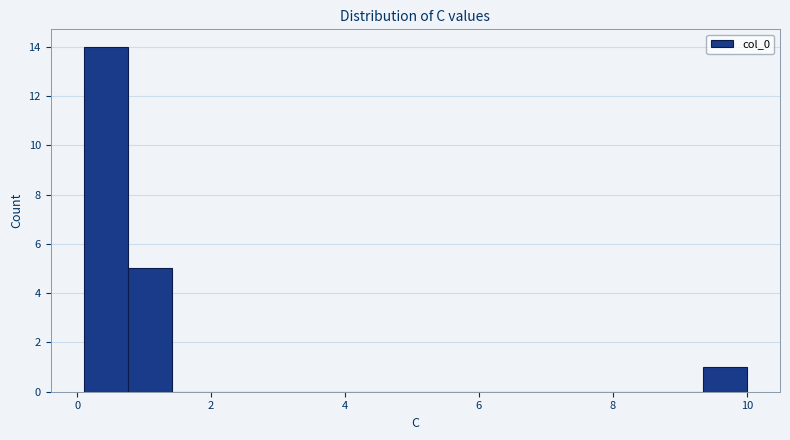

Around what value on the x-axis is the tallest bar? Give the approximate position of its centre, as read against the axis.

0.4